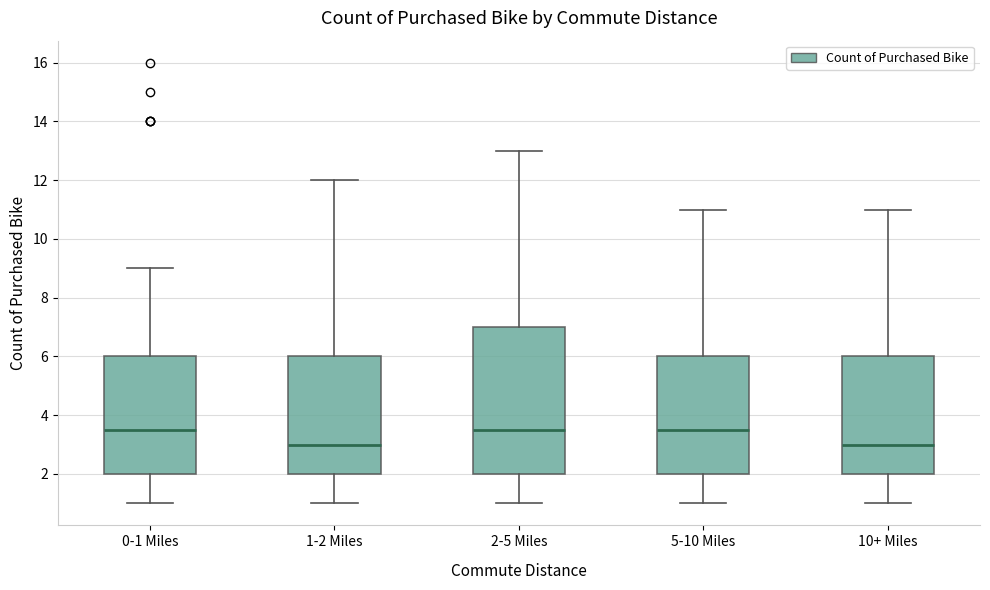

Reading left to right, transcribe this box plot: for each box, give where its median line is, the range the box spans, and where its two whiskers end, as read against the y-axis. The values are not printed on the chart, so give them approximately, as read against the axis.

0-1 Miles: median 3.6, box 2.0 to 6.0, whiskers 1.0 to 9.0
1-2 Miles: median 3.0, box 2.0 to 6.0, whiskers 1.0 to 12.0
2-5 Miles: median 3.6, box 2.0 to 7.0, whiskers 1.0 to 13.0
5-10 Miles: median 3.6, box 2.0 to 6.0, whiskers 1.0 to 11.0
10+ Miles: median 3.0, box 2.0 to 6.0, whiskers 1.0 to 11.0